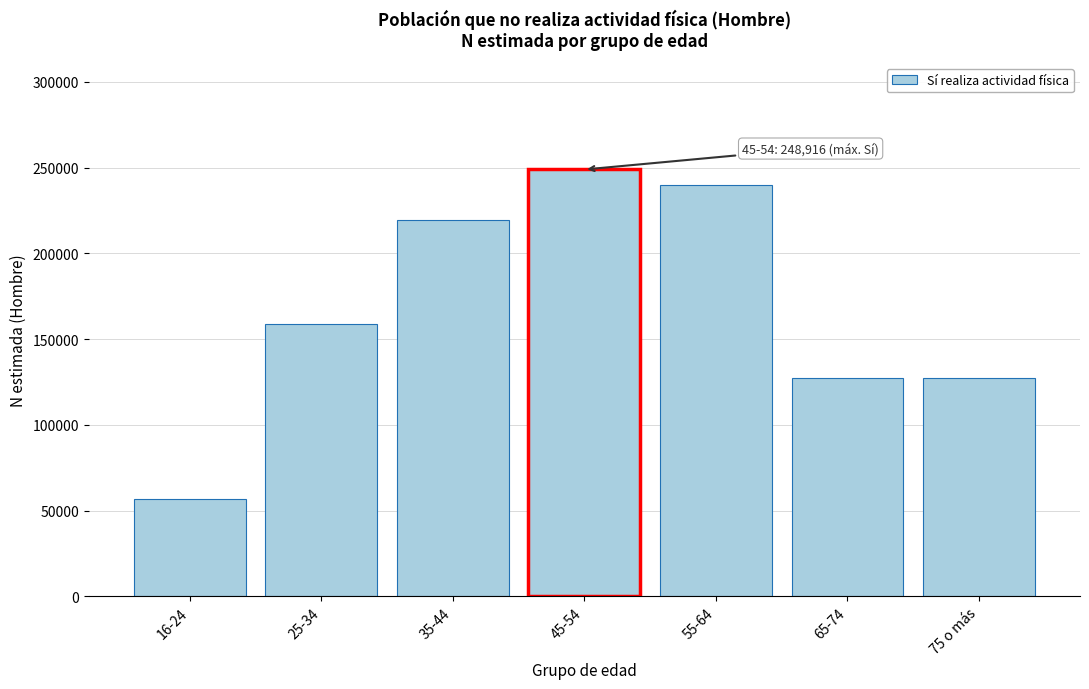

What is the minimum value shown in the chart?

56599